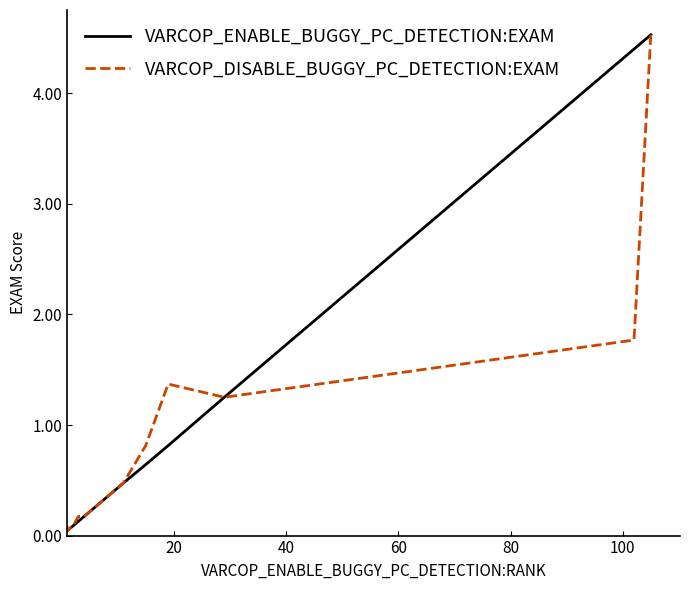

What is the value of the VARCOP_ENABLE_BUGGY_PC_DETECTION:EXAM point at the 10th from the left?

0.2